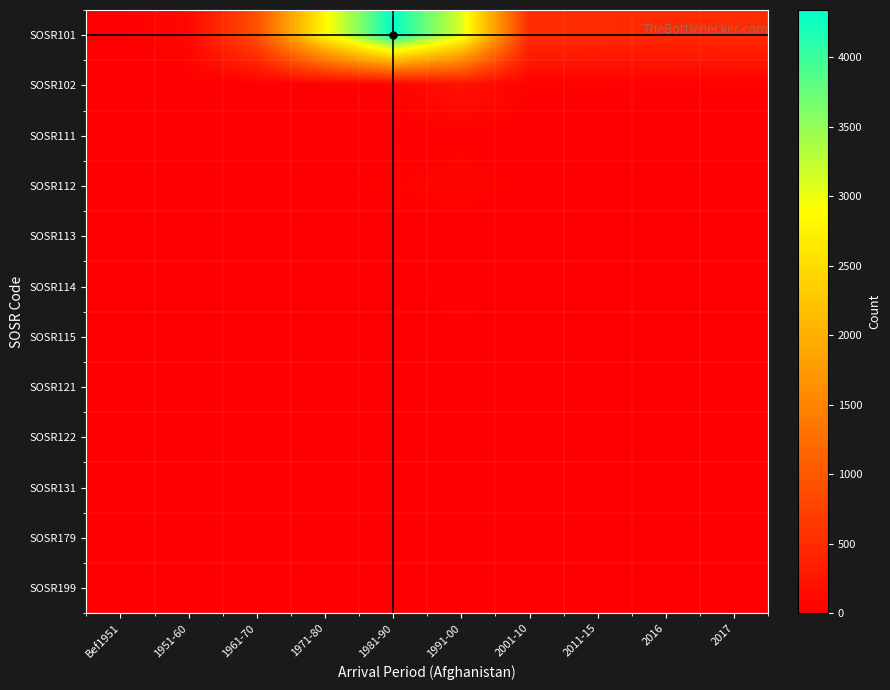

What is the spread (max minus min) of values at 1951-60?

92